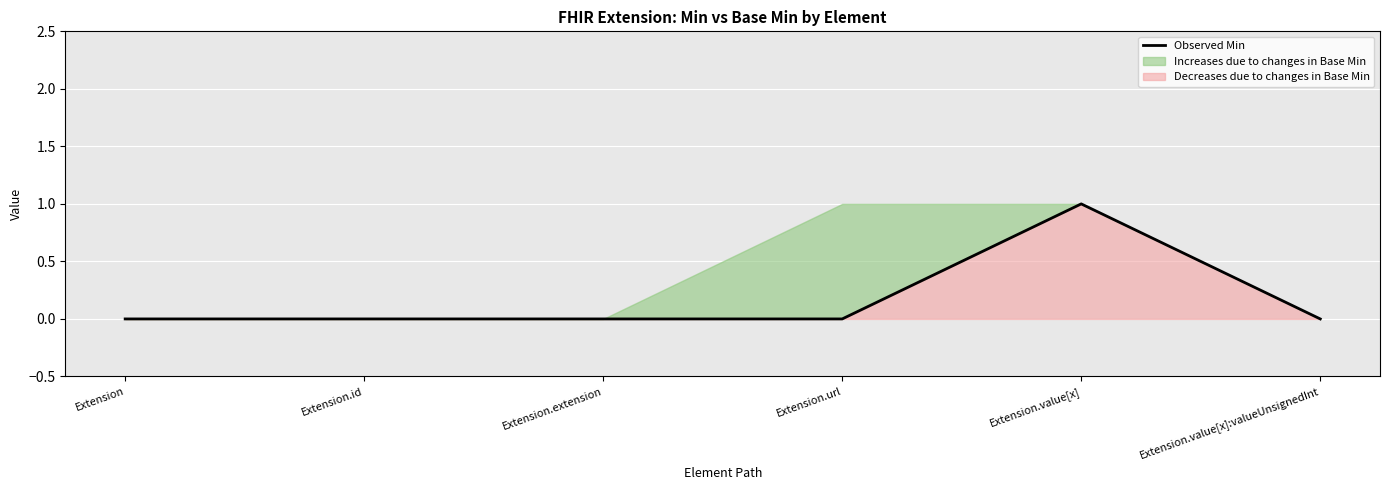

Reading left to right, transcribe all the data shown in this chart.

0	0	0	0	1	0